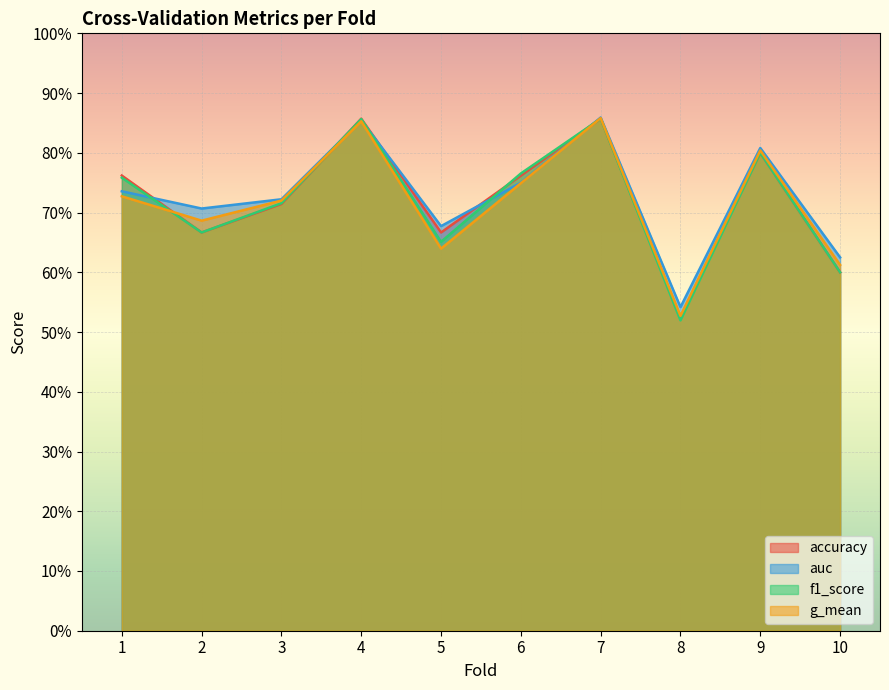

At which label is auc closest to 0?

8